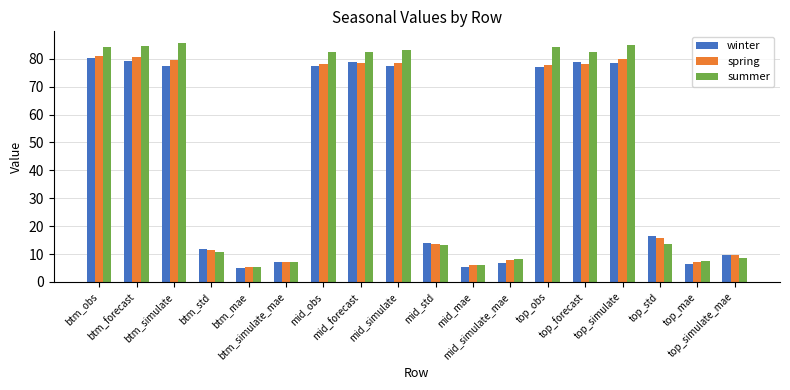

What is the value of the spring bar at the 5th from the left?

5.4